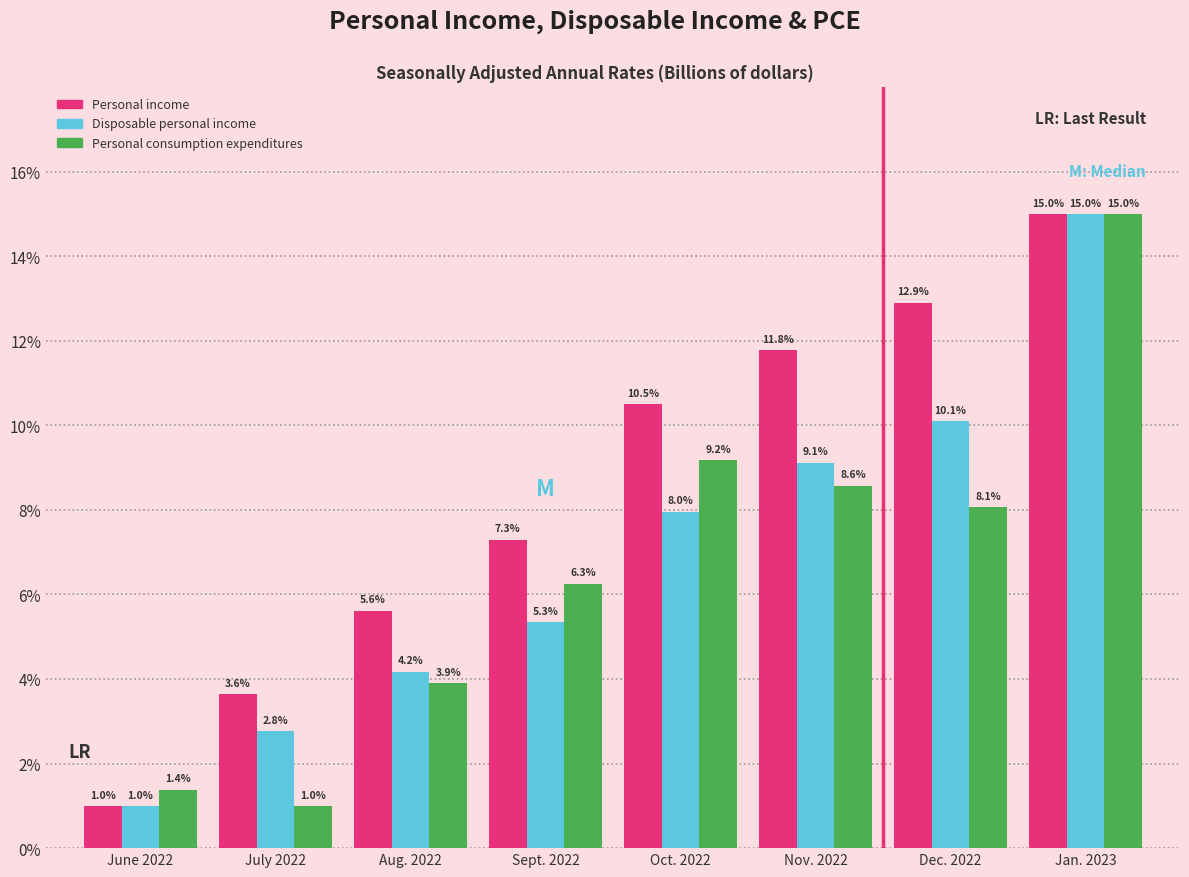

Reading left to right, what are all the values shown in this chart?

Personal income: June 2022=1.0	July 2022=3.6	Aug. 2022=5.6	Sept. 2022=7.3	Oct. 2022=10.5	Nov. 2022=11.8	Dec. 2022=12.9	Jan. 2023=15.0
Disposable personal income: June 2022=1.0	July 2022=2.8	Aug. 2022=4.2	Sept. 2022=5.3	Oct. 2022=8.0	Nov. 2022=9.1	Dec. 2022=10.1	Jan. 2023=15.0
Personal consumption expenditures: June 2022=1.4	July 2022=1.0	Aug. 2022=3.9	Sept. 2022=6.3	Oct. 2022=9.2	Nov. 2022=8.6	Dec. 2022=8.1	Jan. 2023=15.0